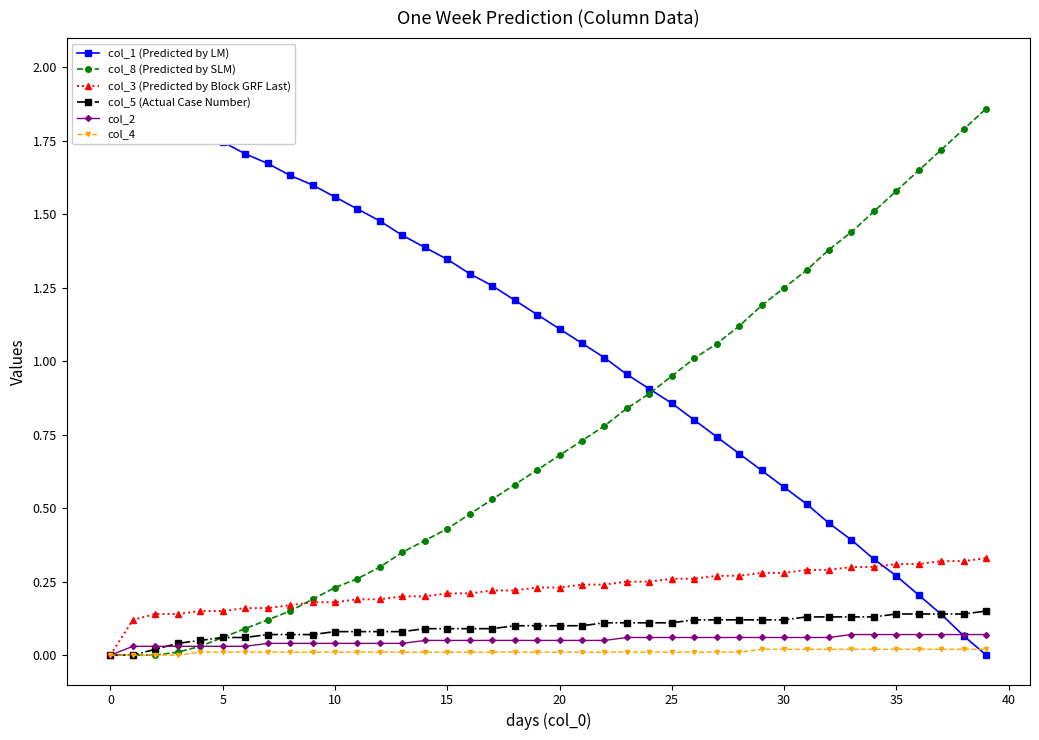

How many col_4 values are between 0 and 1?

40